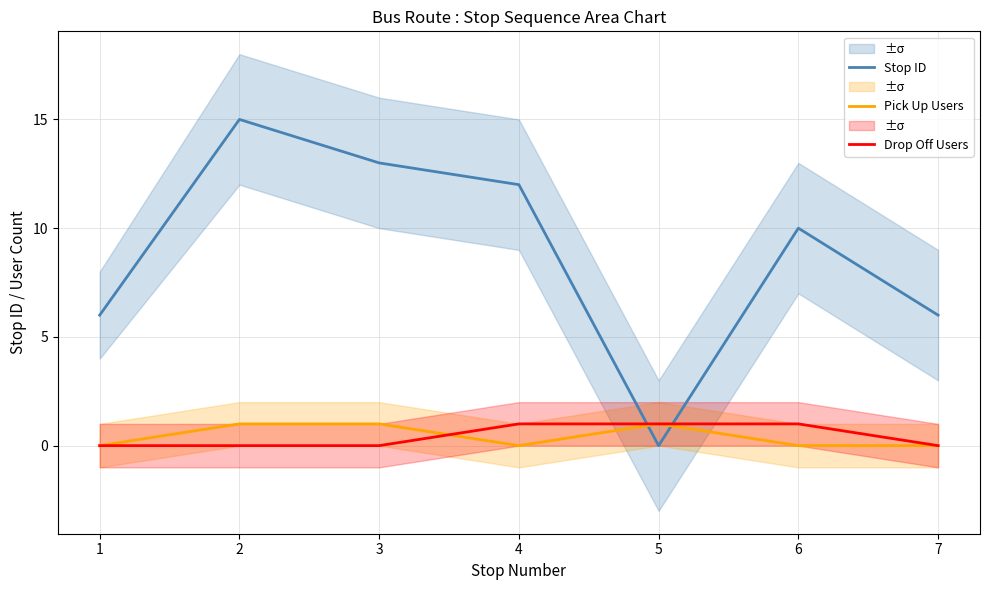

Reading left to right, extract all data points from this chart.

Stop ID: 6	15	13	12	0	10	6
Pick Up Users: 0	1	1	0	1	0	0
Drop Off Users: 0	0	0	1	1	1	0